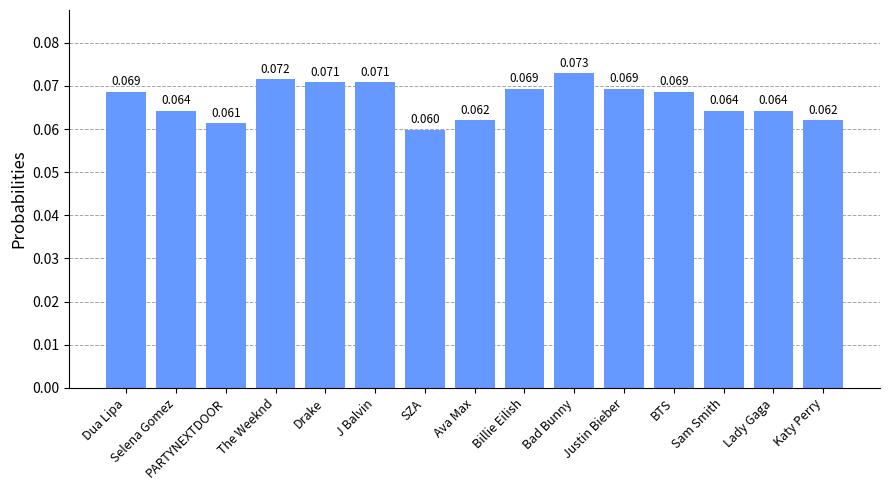

Which has a higher value, Katy Perry or Sam Smith?

Sam Smith